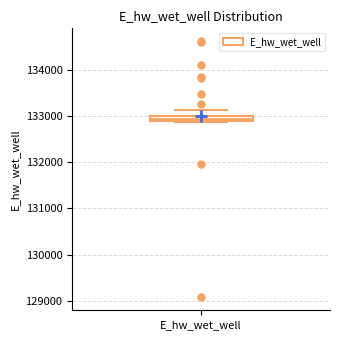

Where is the lower edge of the box for E_hw_wet_well on the y-axis? The values are not printed on the chart, so give them approximately, as read against the axis.

132900